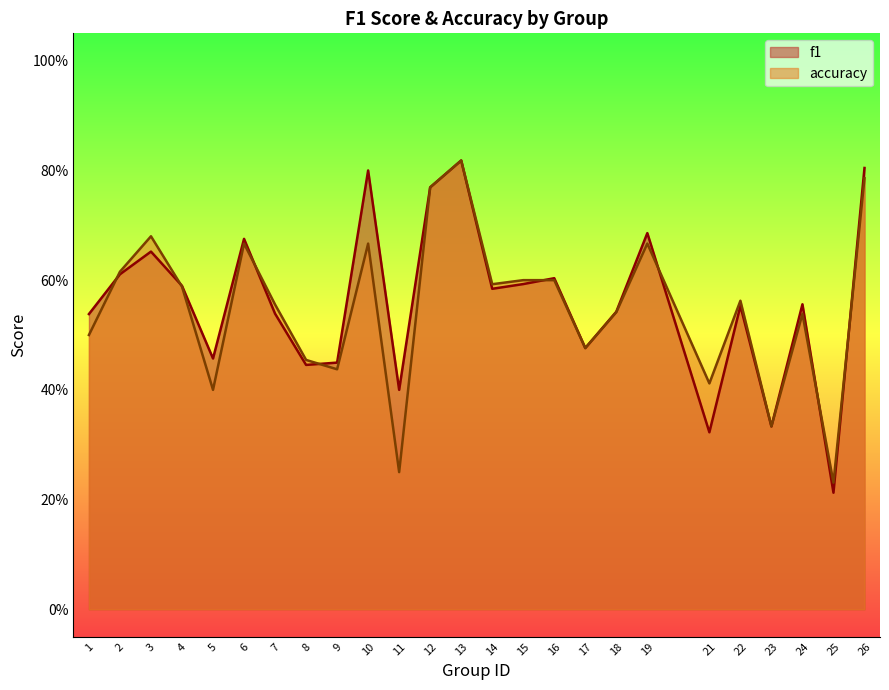

At how many categories does at least one series exceed 0?

25